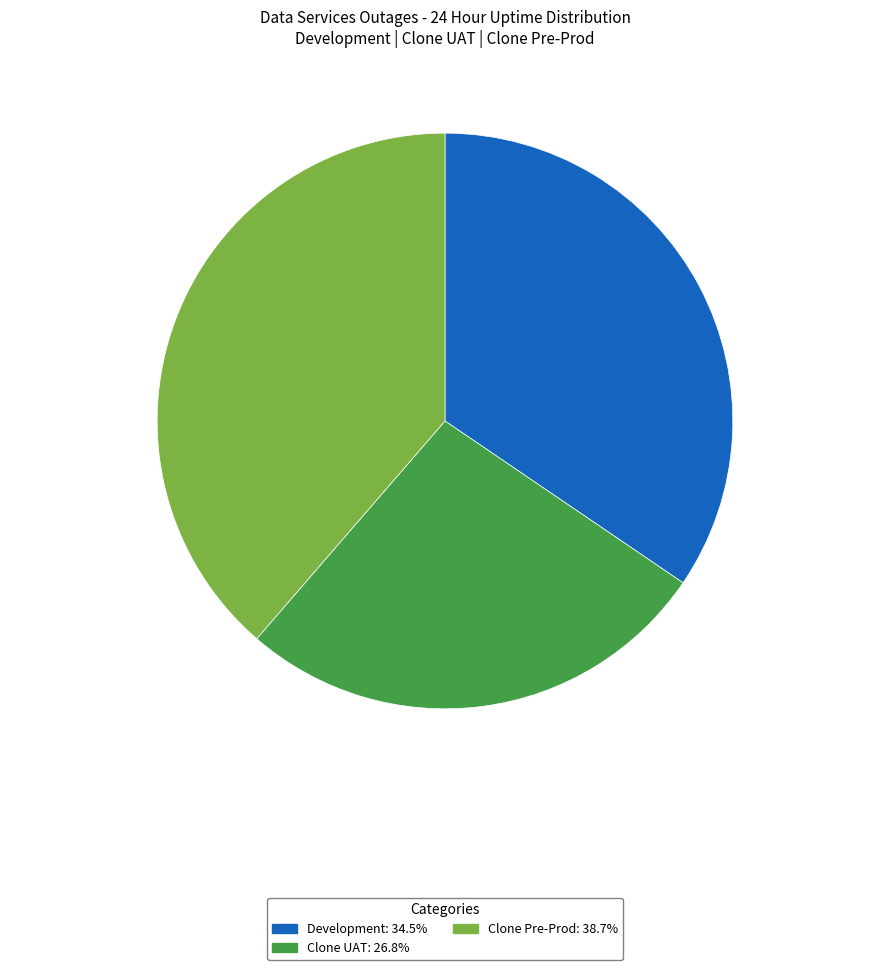

Which slice is the smallest?

Clone UAT